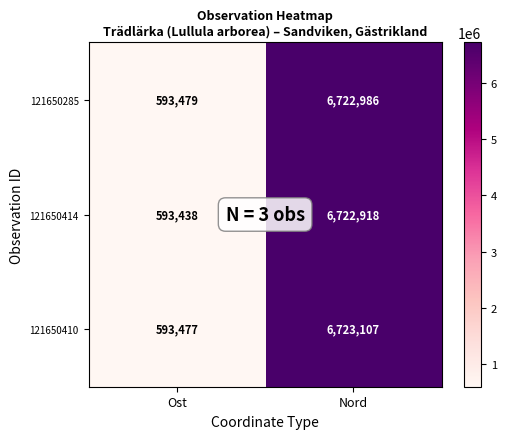

Is it true that 121650410 equals 3540598 at Nord?

False